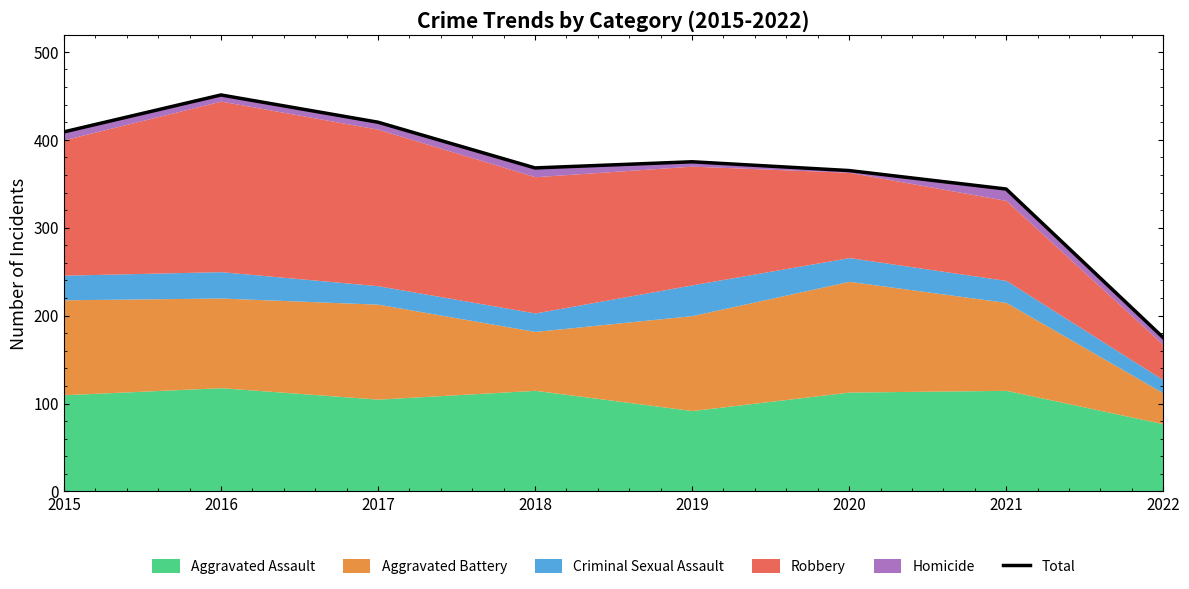

How many lines are shown in the chart?

1